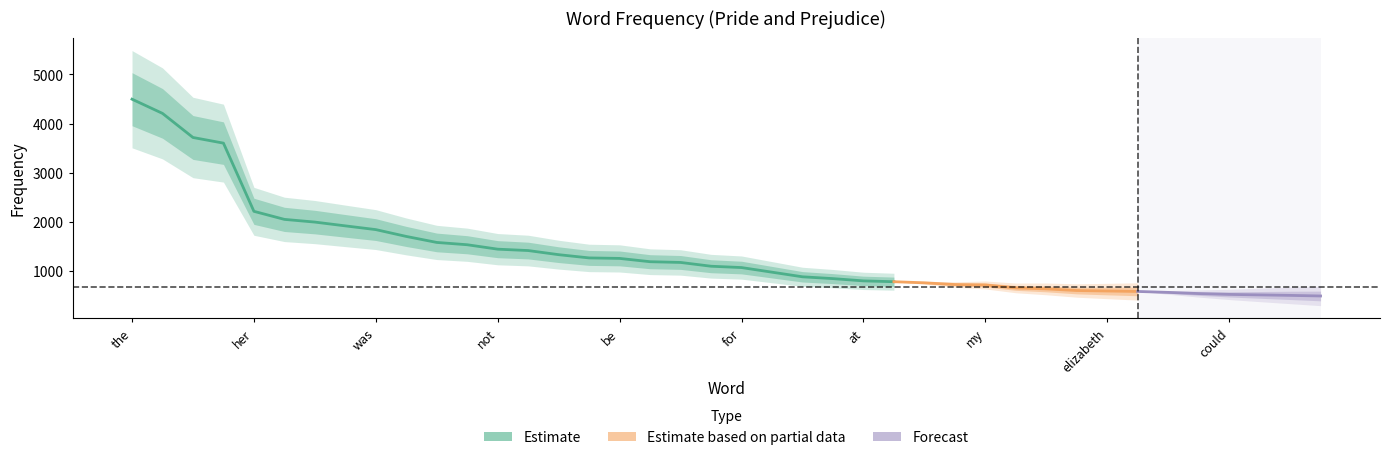

What is the greatest value displayed?

4496